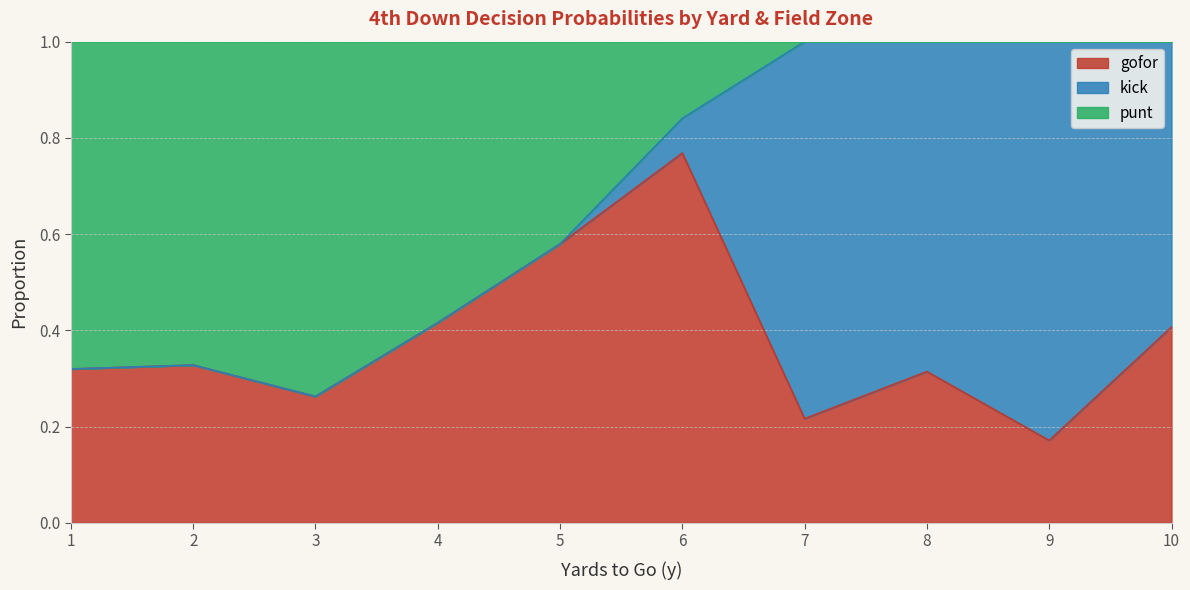

Does the chart have visible grid lines?

Yes